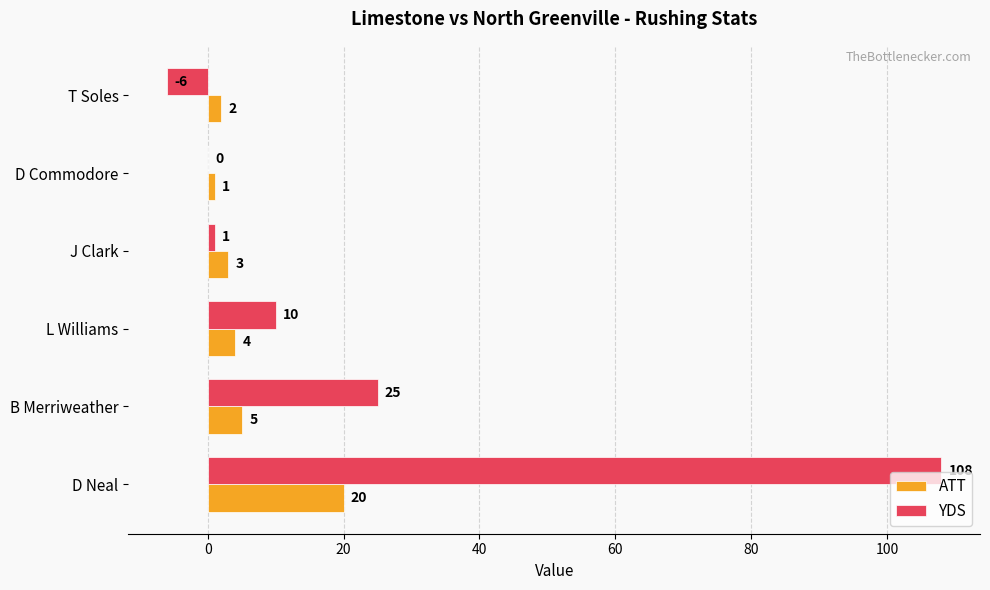

What value does the YDS series have at D Neal?

108